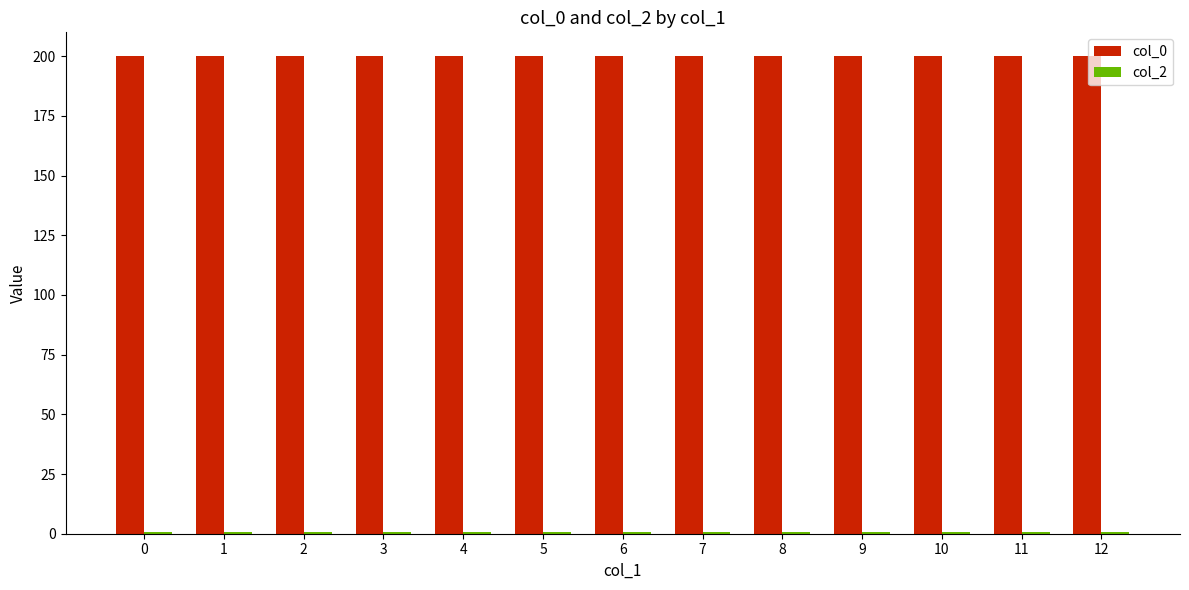

Which series has the largest total across all categories?

col_0